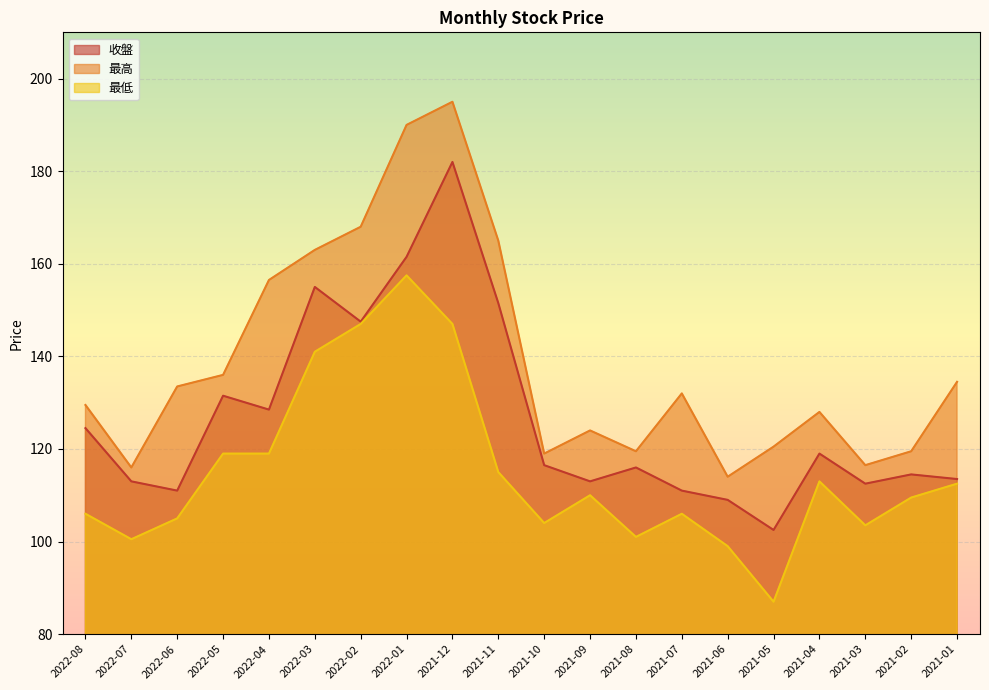

True or false: 收盤 and 最高 cross at least once.

False